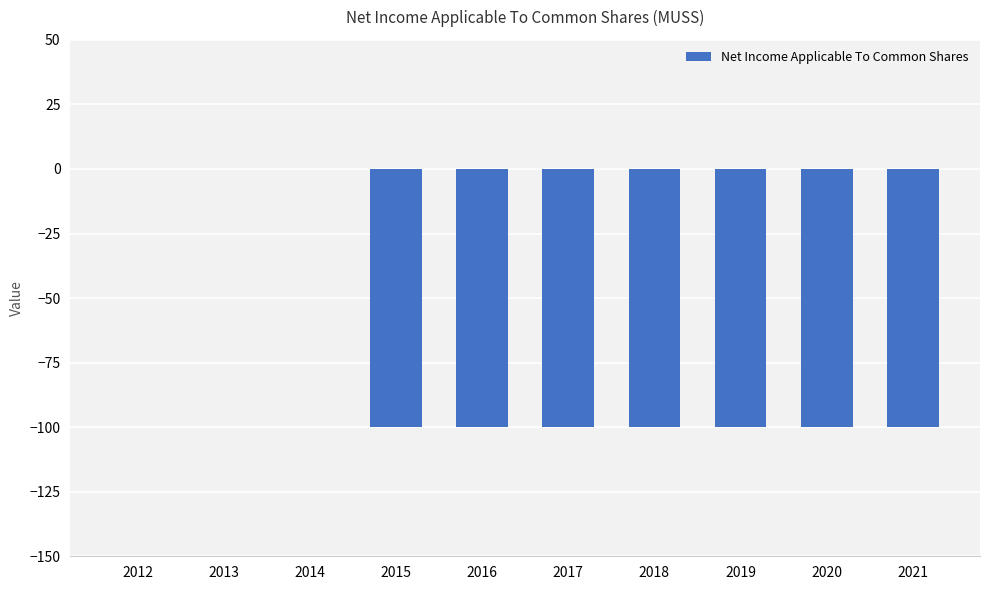

What is the difference between the values at 2020 and 2012?

100